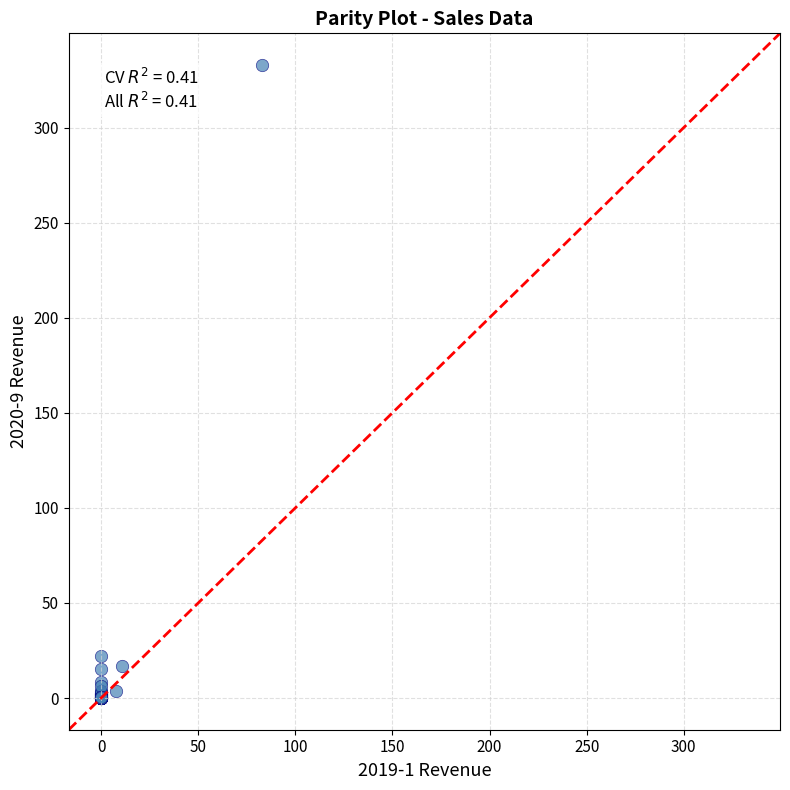

What Y value in the scatter plot is closest to 166?

22.0